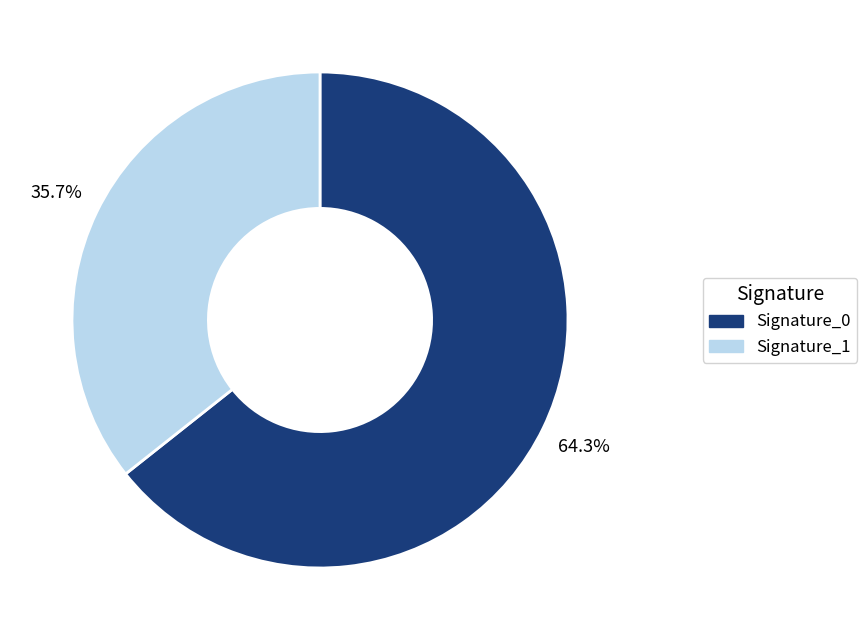

Is there any slice that represents more than half of the pie?

Yes